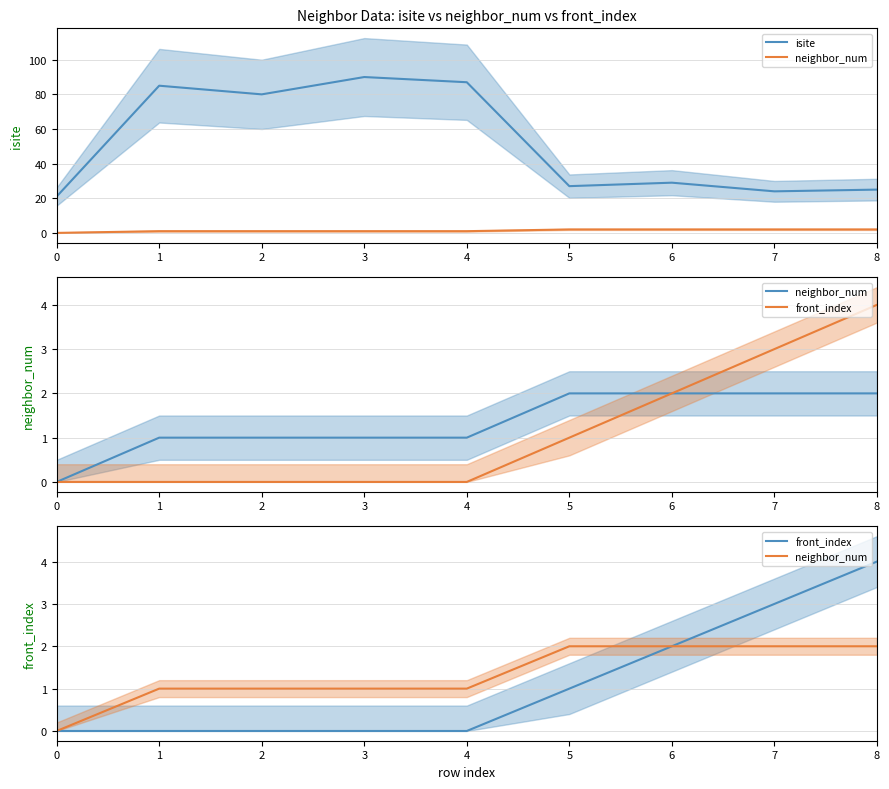

At which category is the sum across all series the highest?

3